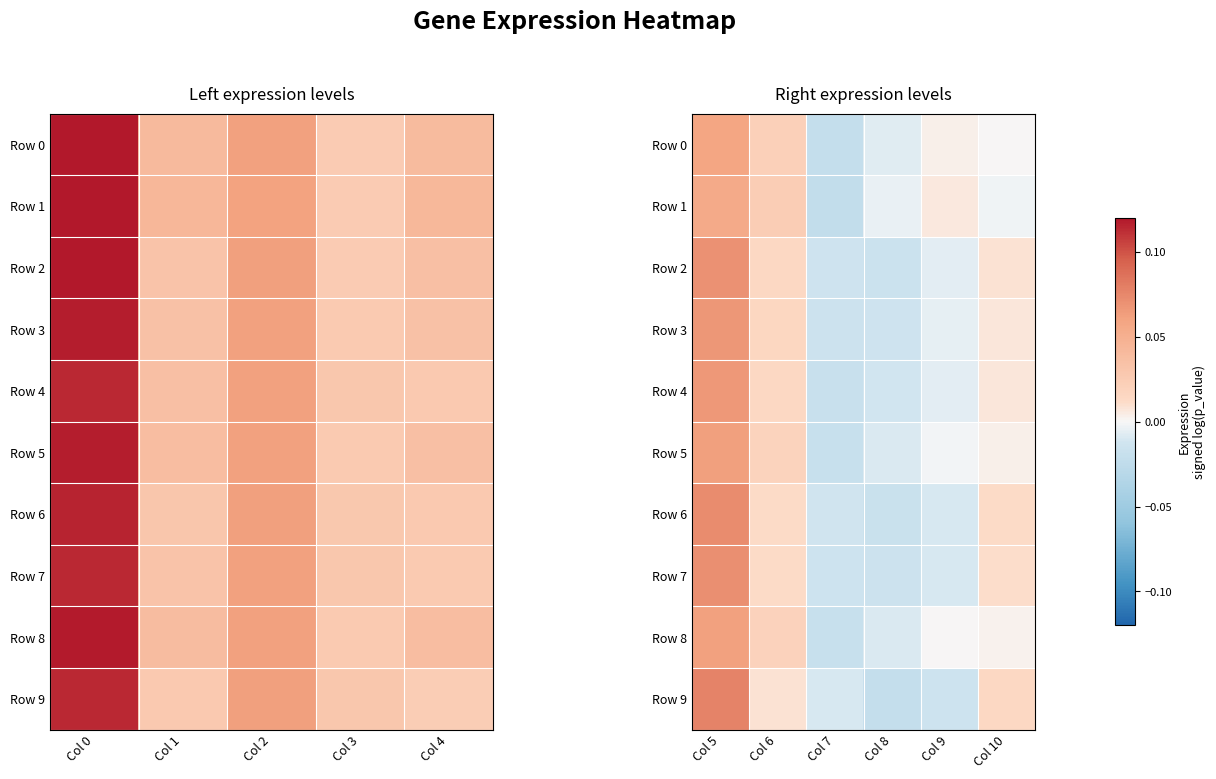

What is the maximum value for Row 9?

0.1